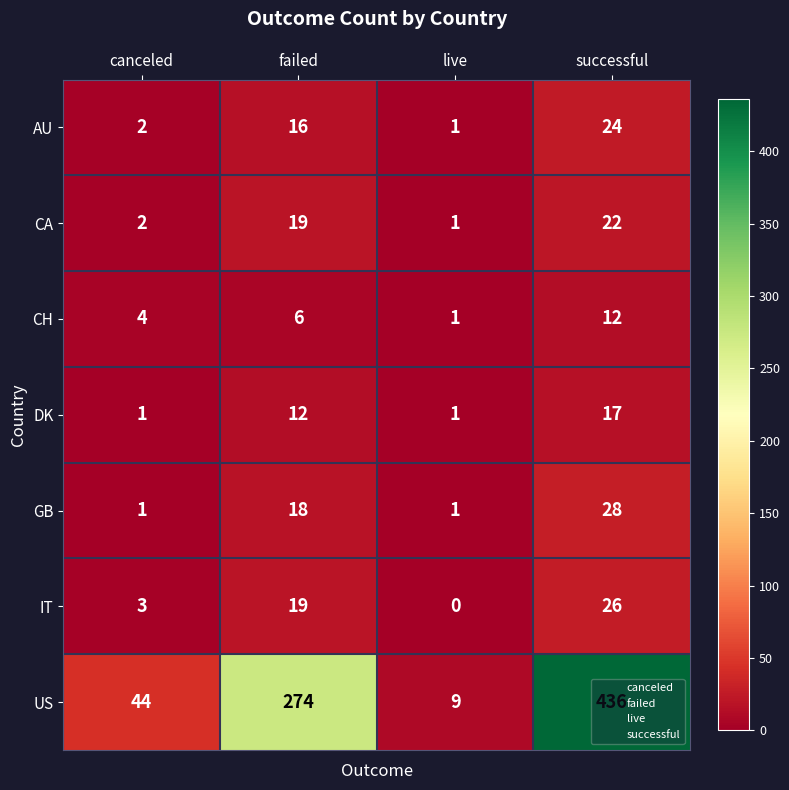

At successful, list the series in order from largest to smallest.

US, GB, IT, AU, CA, DK, CH